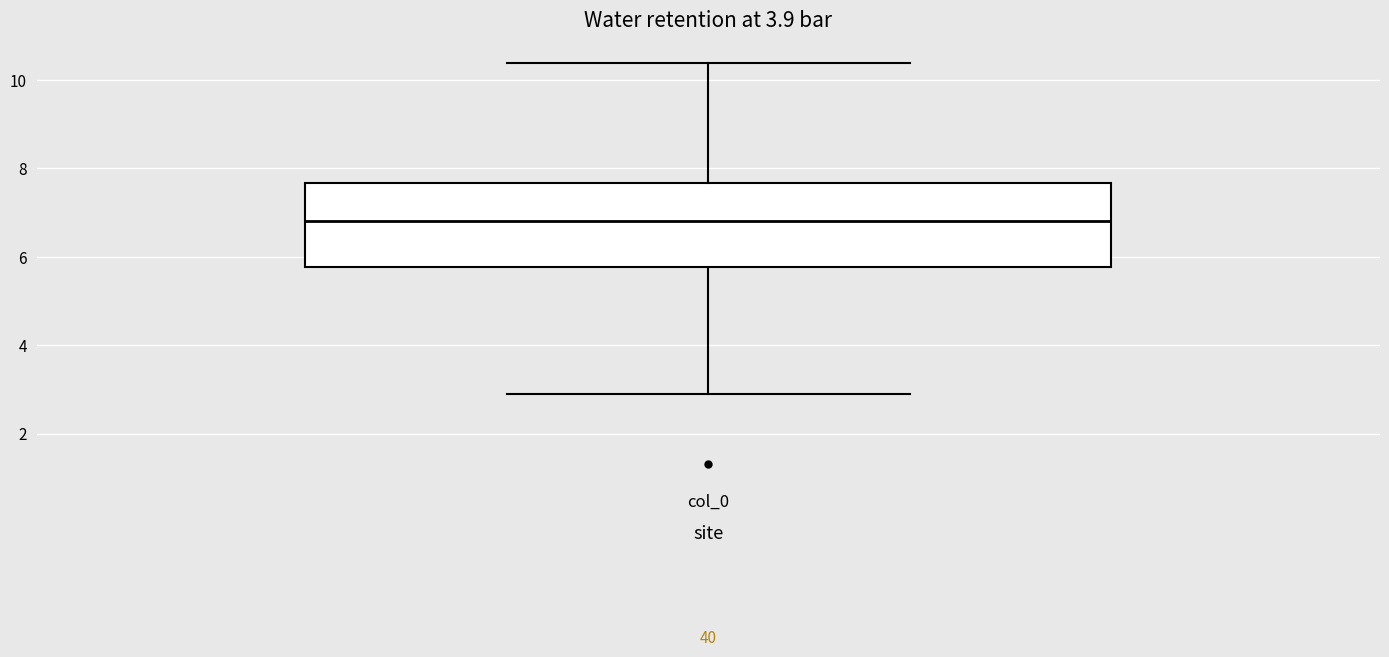

Transcribe this box plot: give where the median line is, the range the box spans, and where the two whiskers end, as read against the y-axis. The values are not printed on the chart, so give them approximately, as read against the axis.

median 6.8, box 5.8 to 7.6, whiskers 2.8 to 10.4